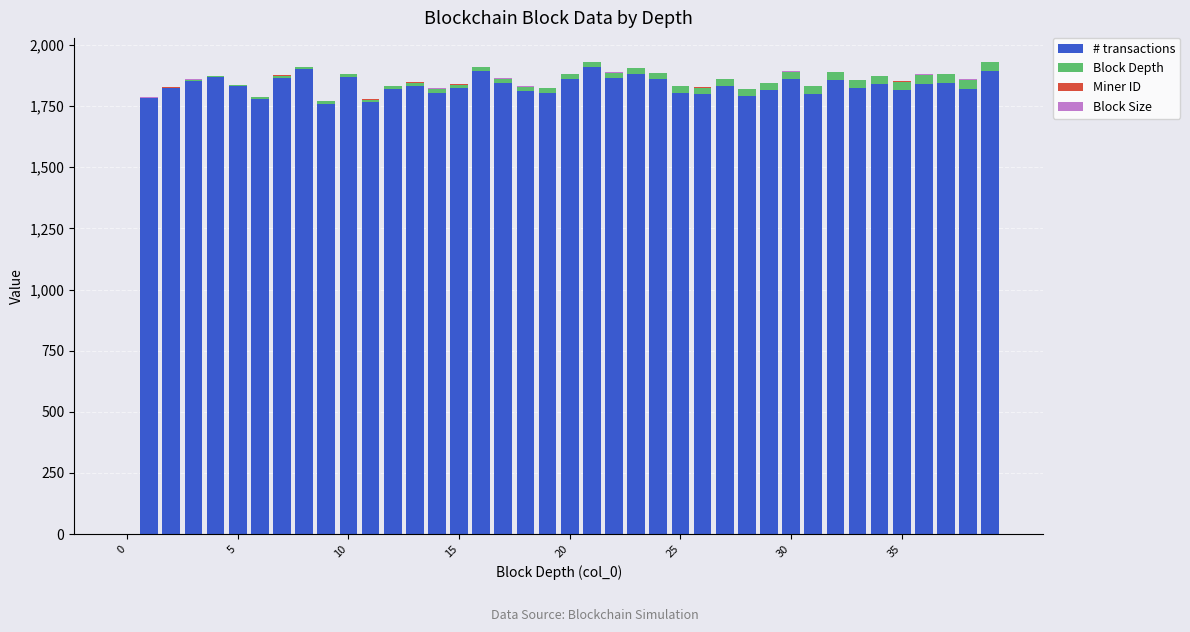

What is the highest value of the # transactions series?

1908